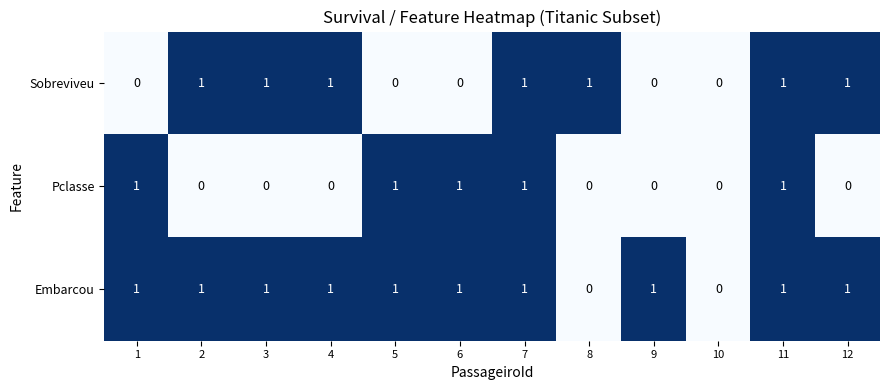

What is the sum of all Embarcou values?

10